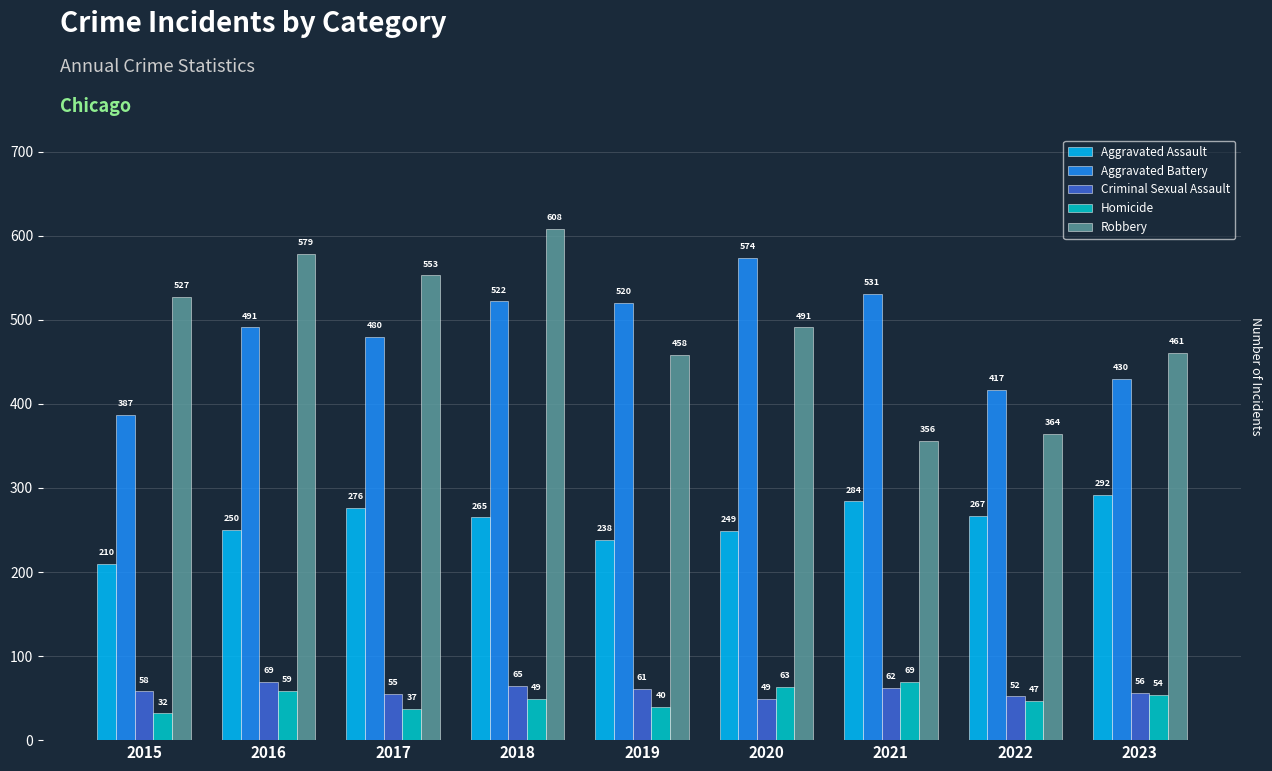

Reading right to left, extract all data points from this chart.

Aggravated Assault: 2023=292	2022=267	2021=284	2020=249	2019=238	2018=265	2017=276	2016=250	2015=210
Aggravated Battery: 2023=430	2022=417	2021=531	2020=574	2019=520	2018=522	2017=480	2016=491	2015=387
Criminal Sexual Assault: 2023=56	2022=52	2021=62	2020=49	2019=61	2018=65	2017=55	2016=69	2015=58
Homicide: 2023=54	2022=47	2021=69	2020=63	2019=40	2018=49	2017=37	2016=59	2015=32
Robbery: 2023=461	2022=364	2021=356	2020=491	2019=458	2018=608	2017=553	2016=579	2015=527